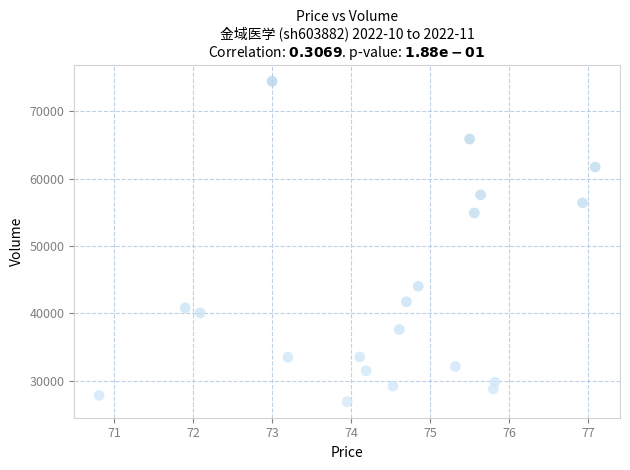

What Y value in the scatter plot is closest to 50653?

54889